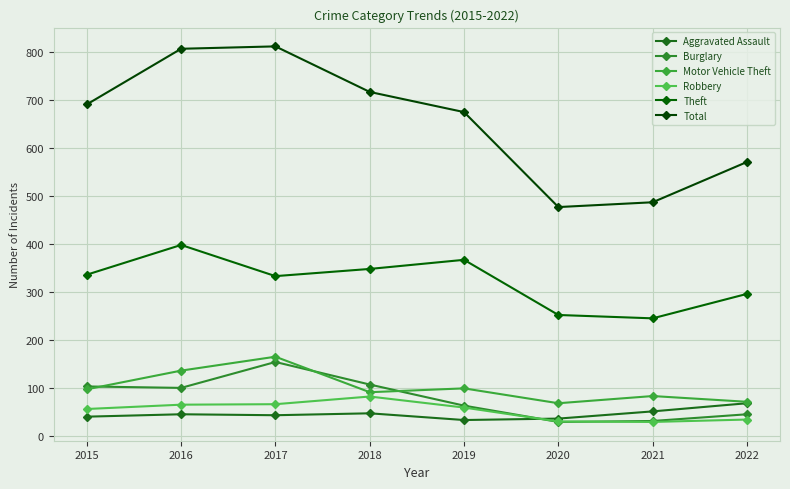

What is the difference between the maximum and second lowest values in the Aggravated Assault series?

32